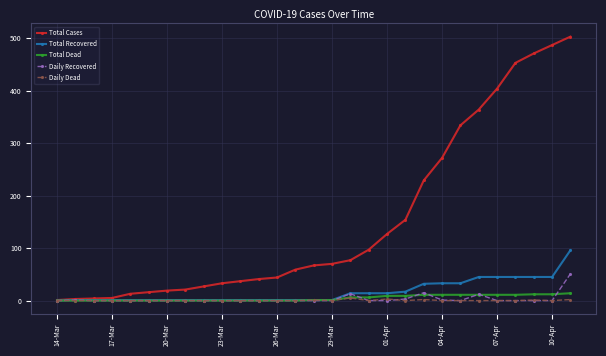

Which series has the largest total across all categories?

Total Cases